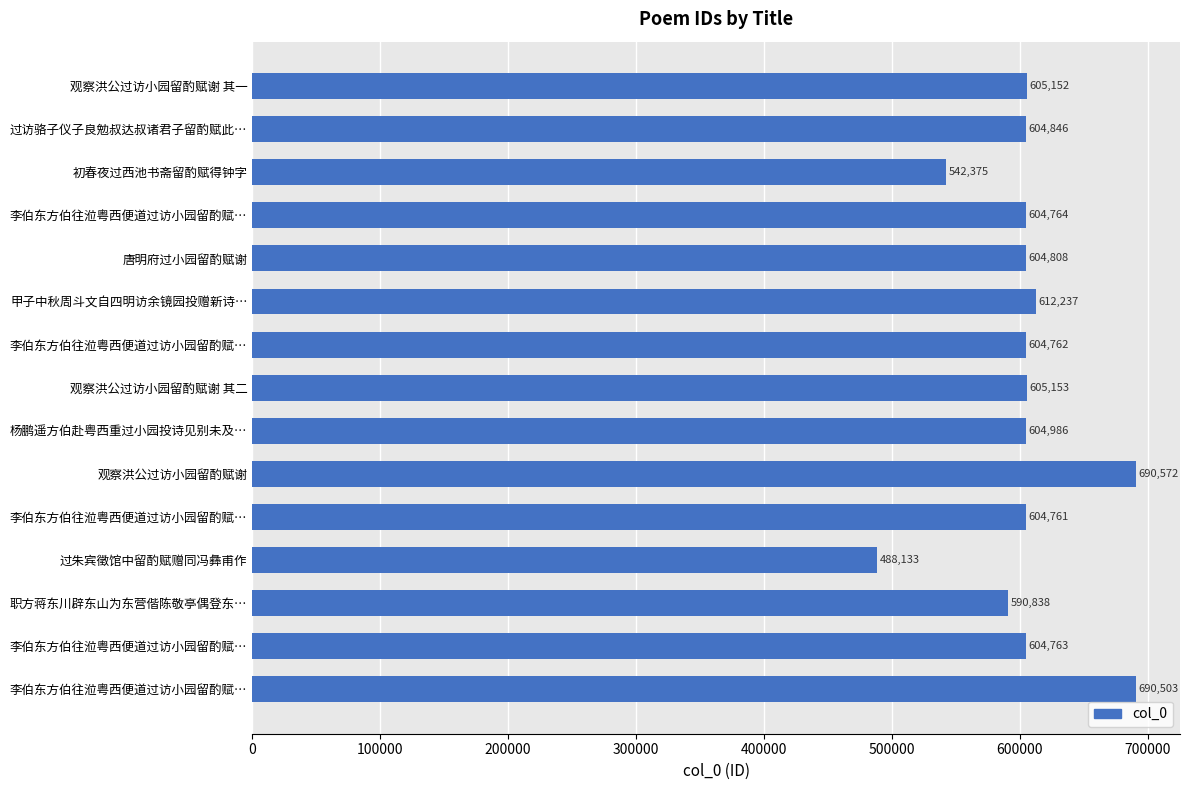

Which category has the lowest value across all series?

过朱宾徵馆中留酌赋赠同冯彝甫作